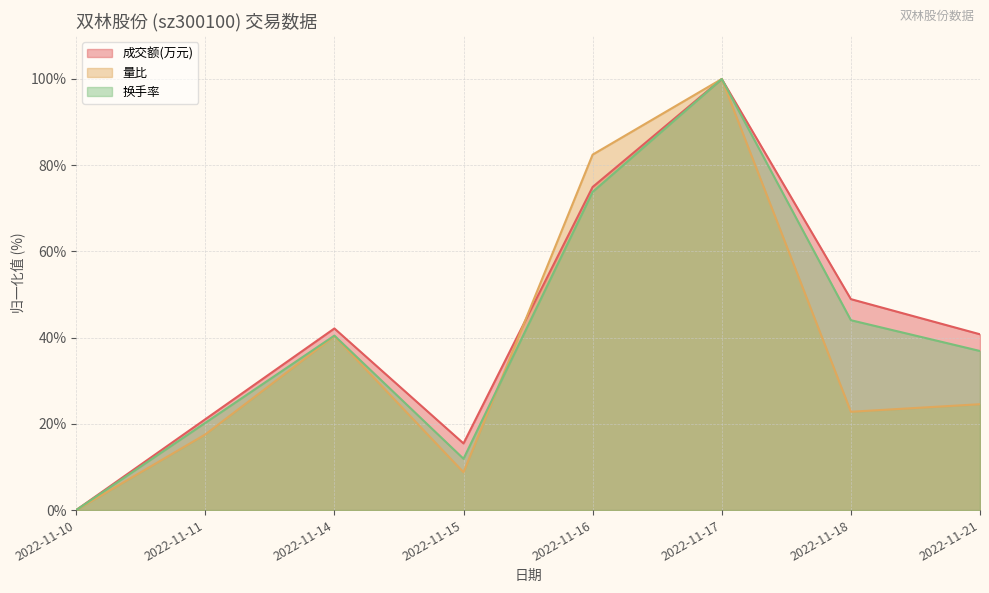

How many interior local valleys does the 换手率 series have?

1